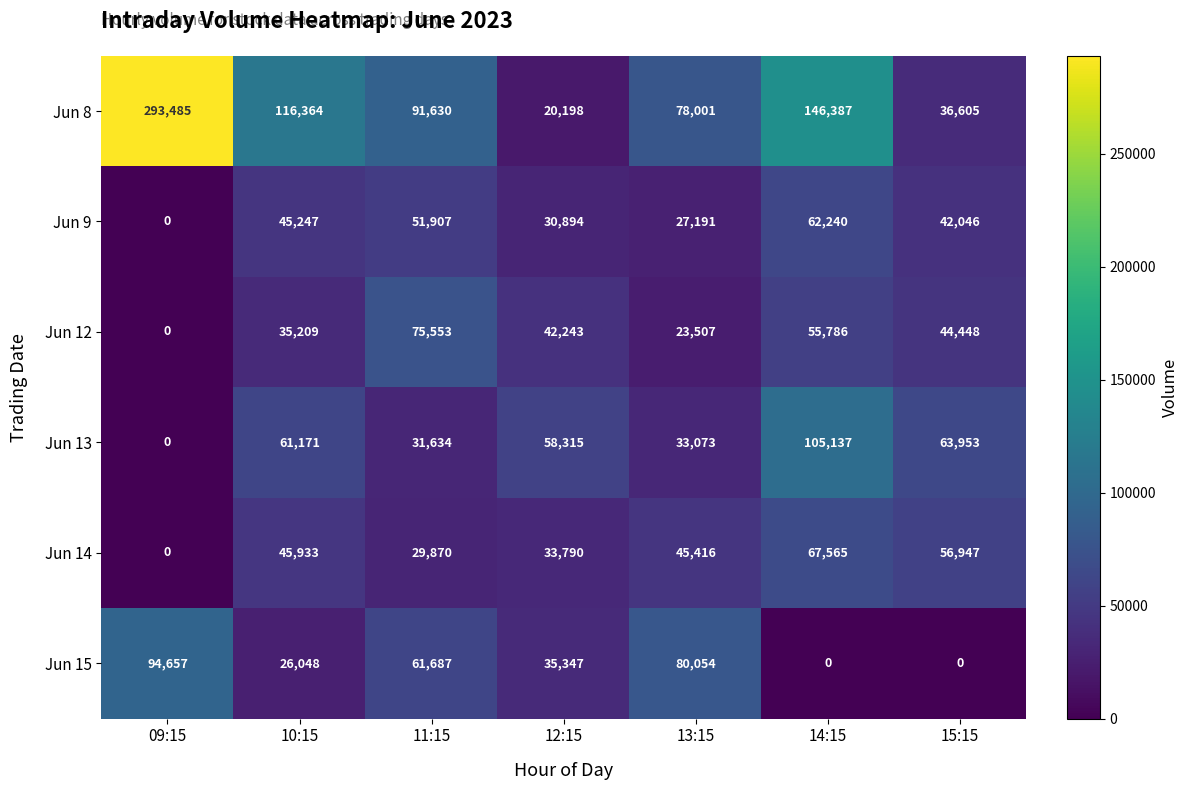

At which label is Jun 15 closest to 47328?

12:15